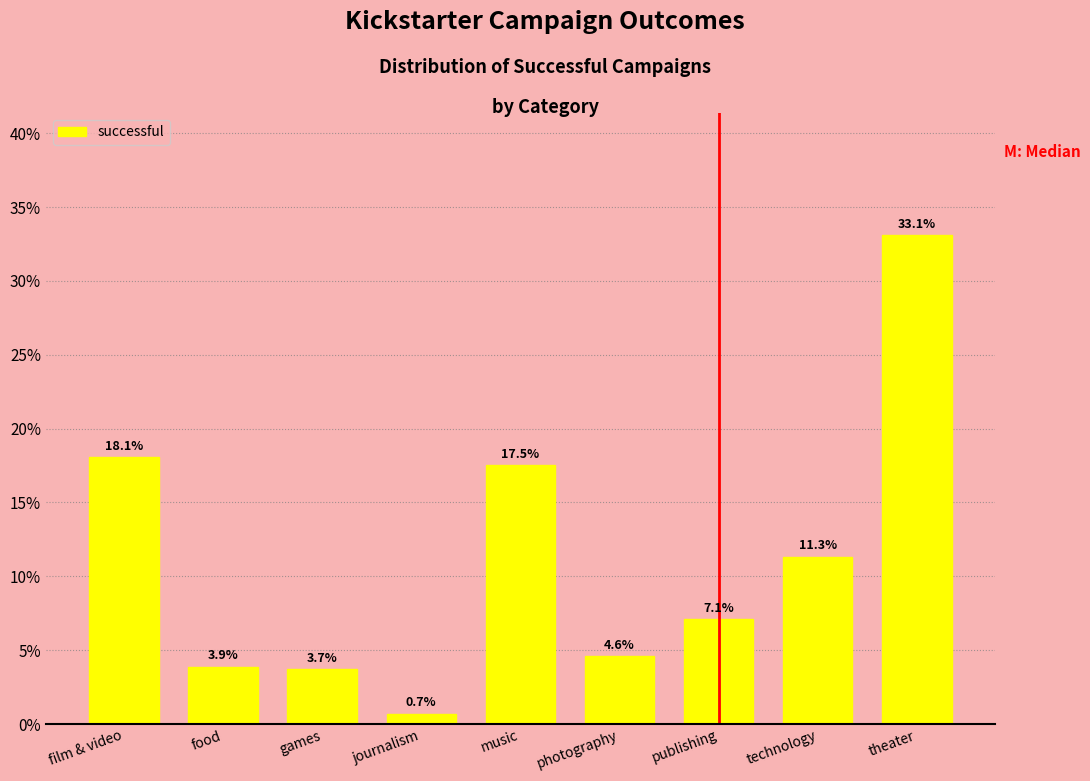

Reading left to right, extract all data points from this chart.

film & video=18.1	food=3.9	games=3.7	journalism=0.7	music=17.5	photography=4.6	publishing=7.1	technology=11.3	theater=33.1